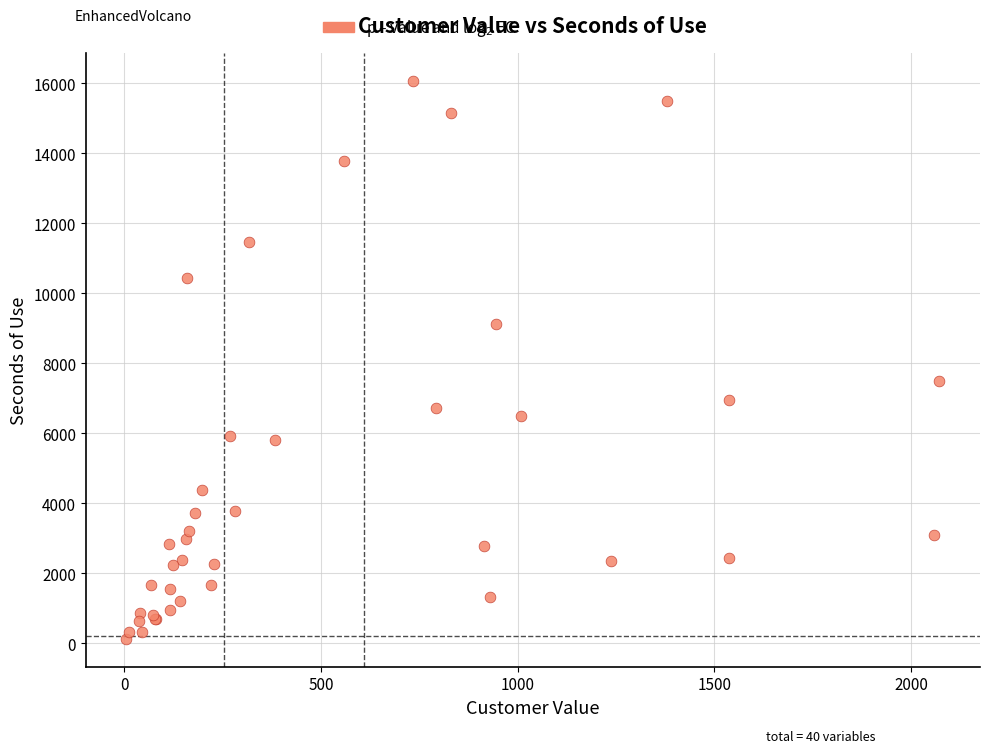

What Y value in the scatter plot is closest to 8104?

7508